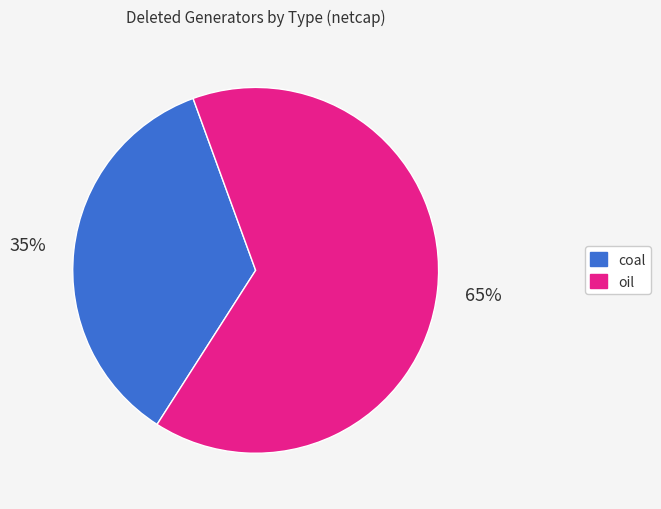

Which has a higher value, oil or coal?

oil